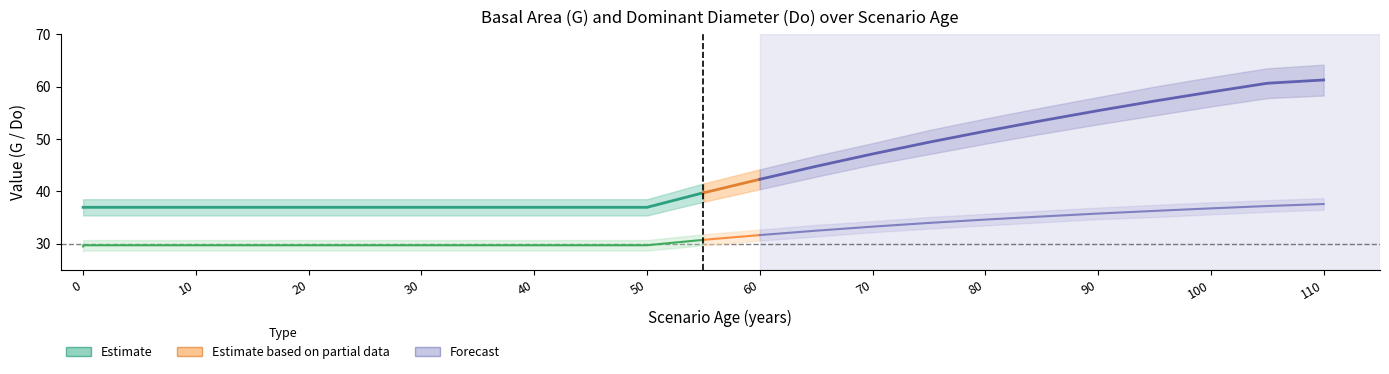

What is the label of the 12th point from the right?

20